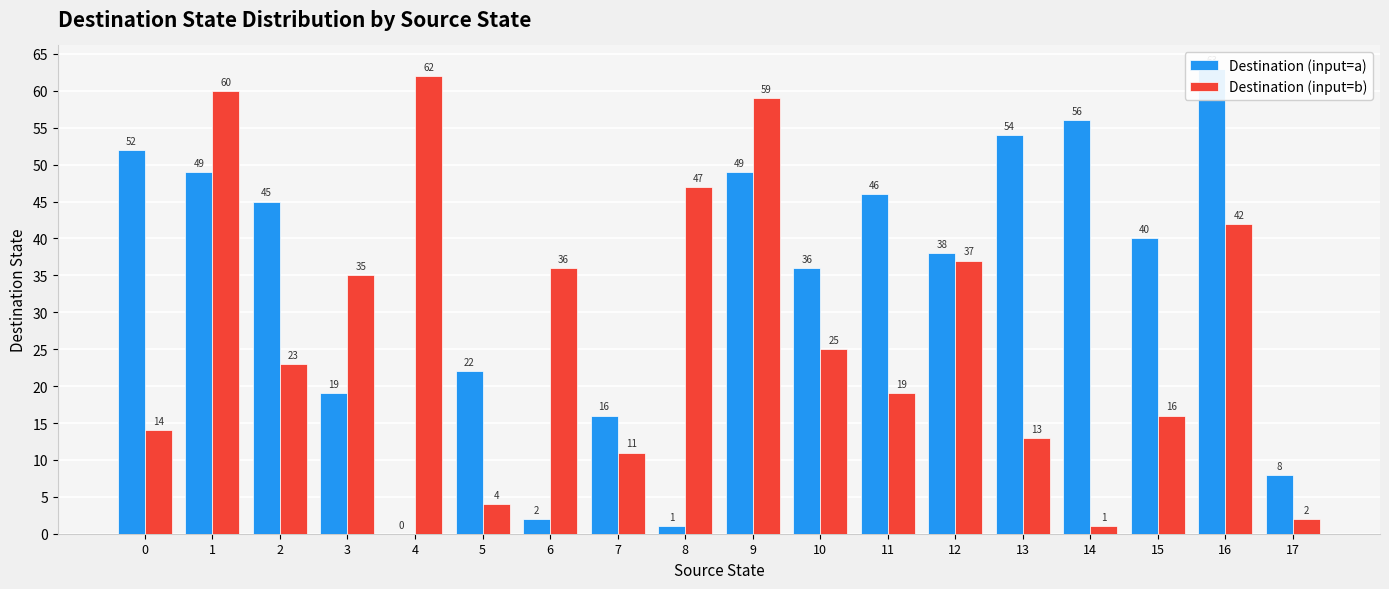

At 1, list the series in order from smallest to largest.

Destination (input=a), Destination (input=b)